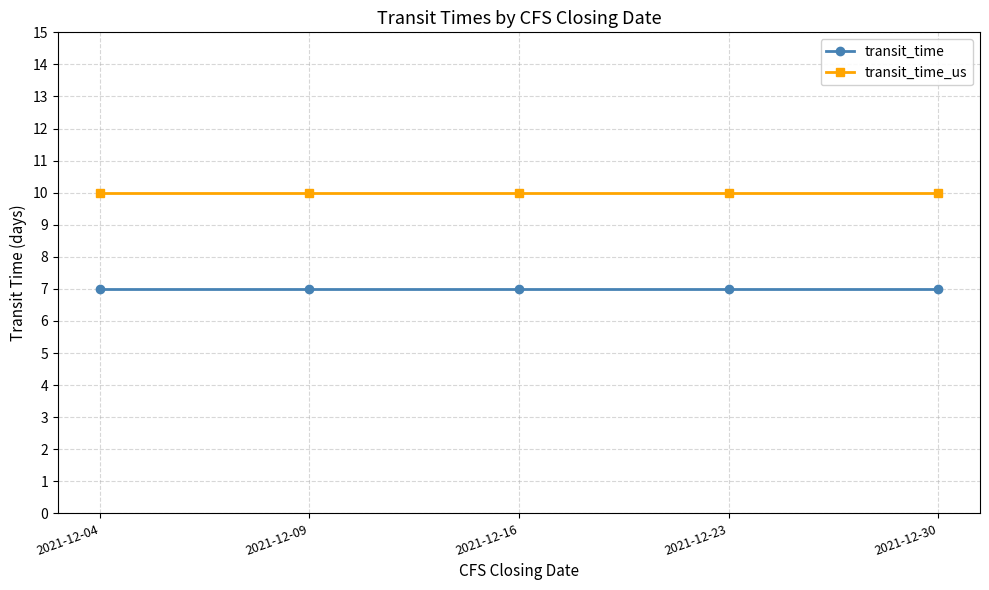

What is the spread (max minus min) of values at 2021-12-09?

3